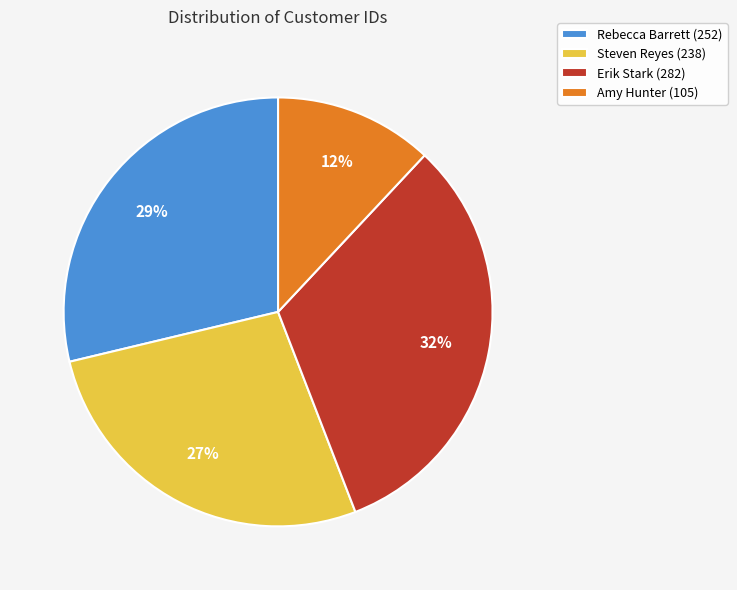

To the nearest percent, what percentage of the pie is Rebecca Barrett (252)?

29%